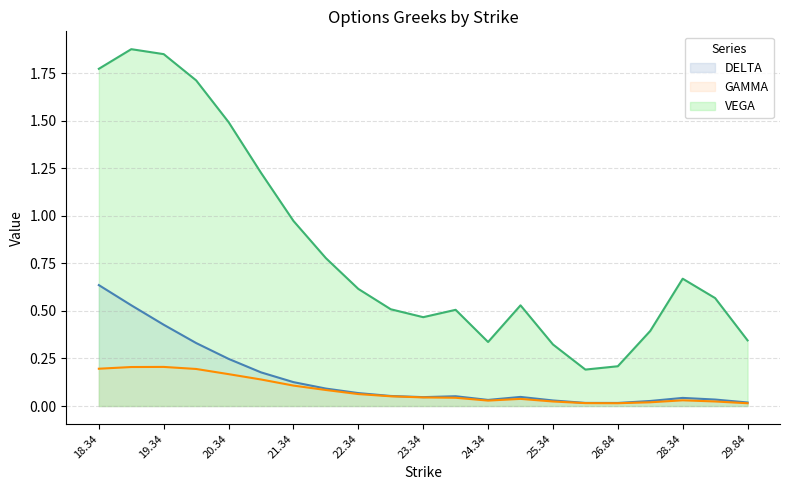

Rank the series at 23.34 from lowest to highest value.

GAMMA, DELTA, VEGA